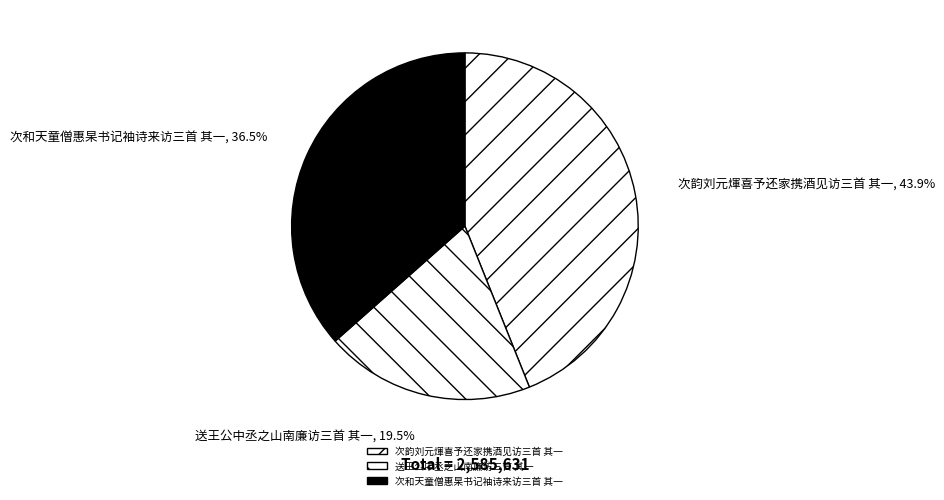

What is the smallest slice in the pie chart?

送王公中丞之山南廉访三首 其一